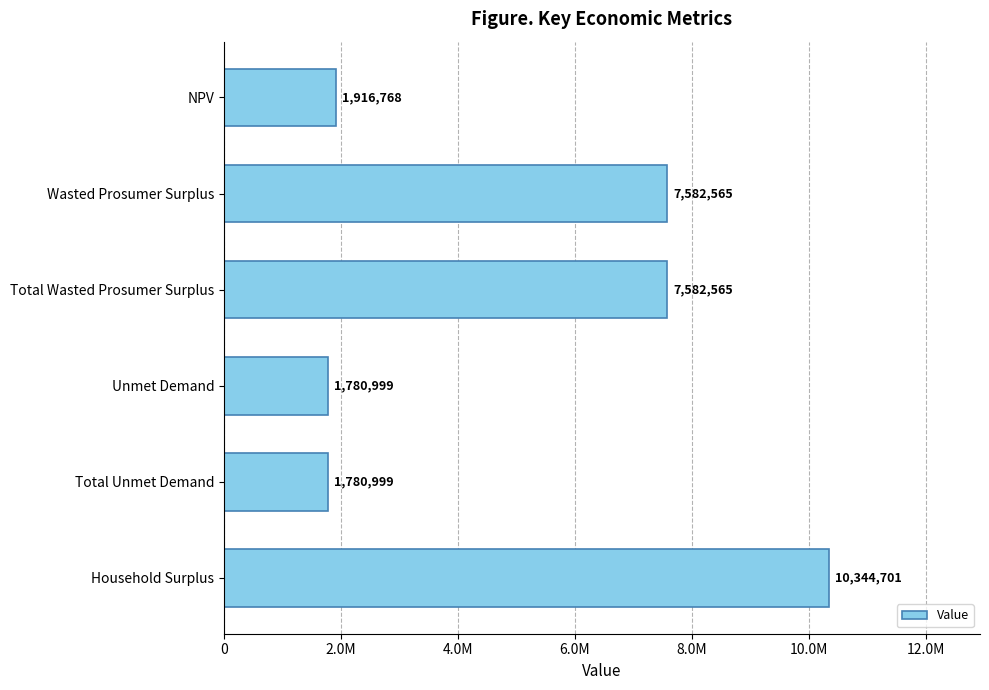

Are the bars horizontal?

Yes